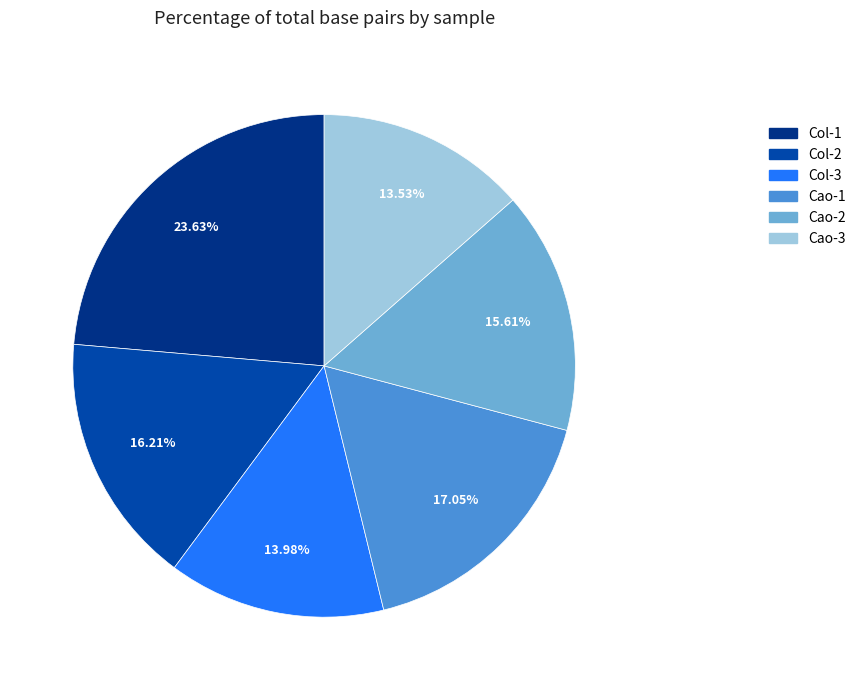

Is the sum of Cao-3 and Col-3 greater than half?

No